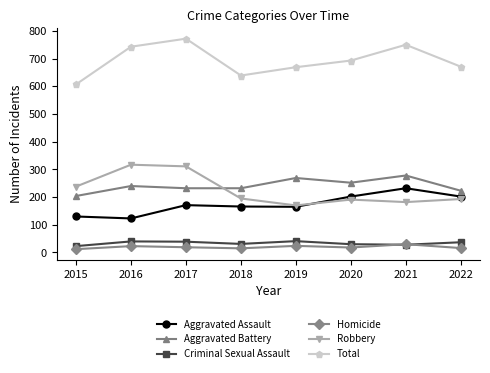

Which series has the largest total across all categories?

Total